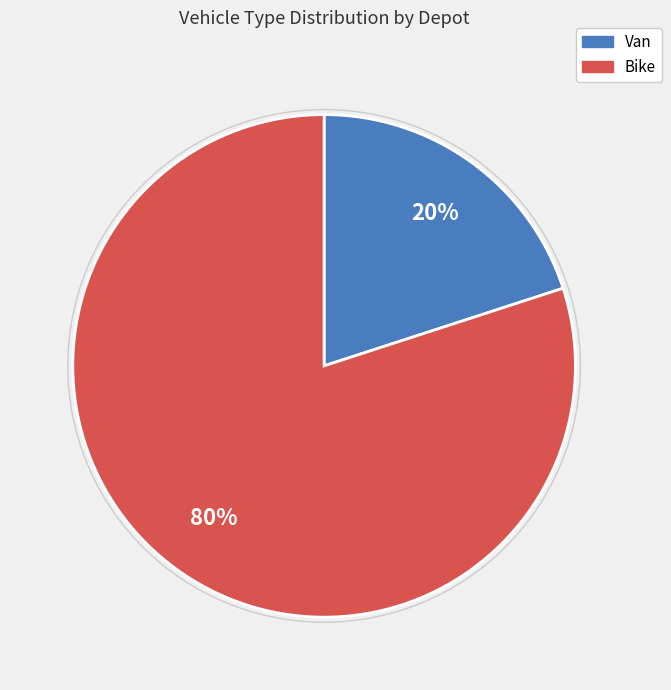

To the nearest percent, what is the average slice percentage?

50%